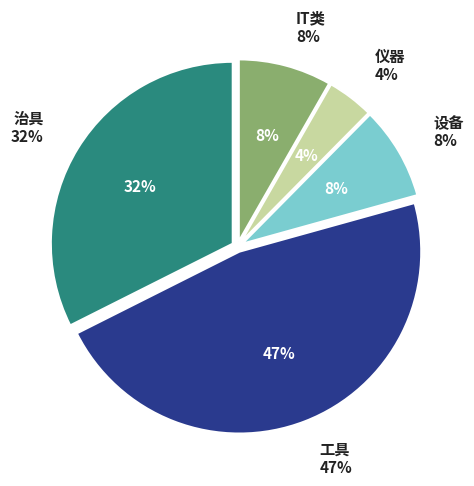

Does 仪器 represent more than half of the total?

No